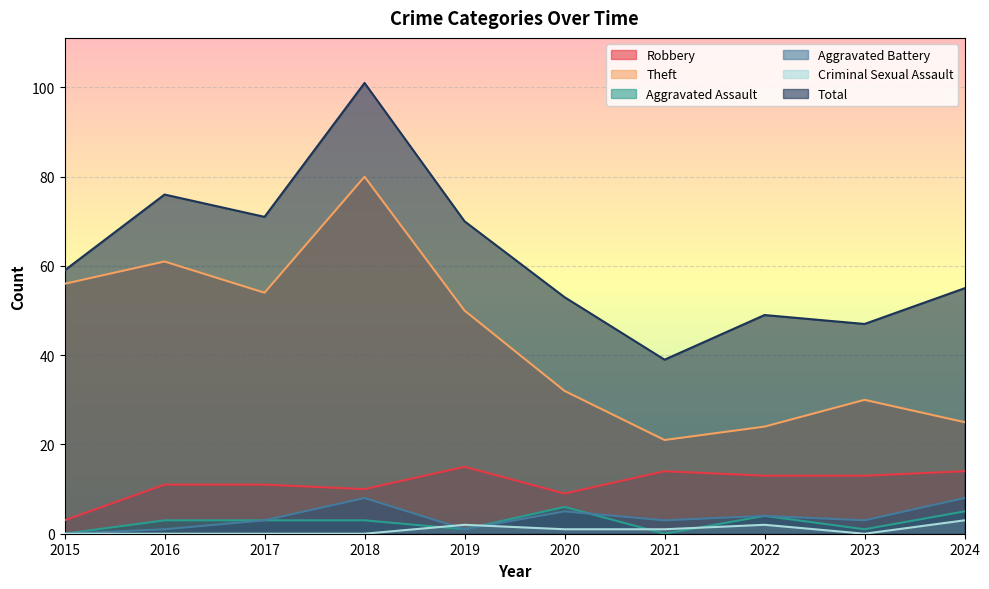

How many lines are shown in the chart?

6